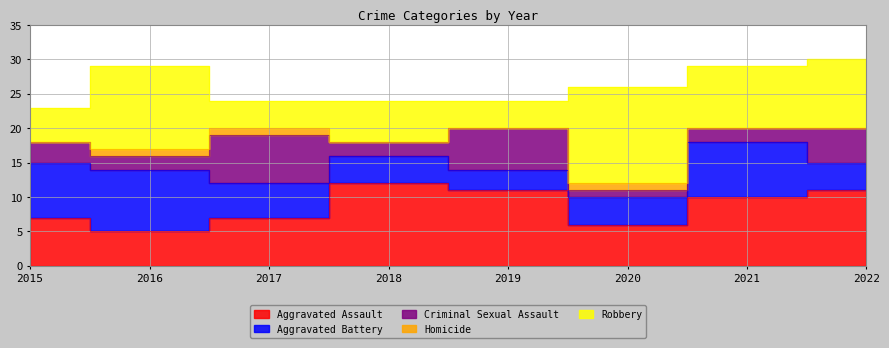

What is the highest value of the Aggravated Assault series?

12